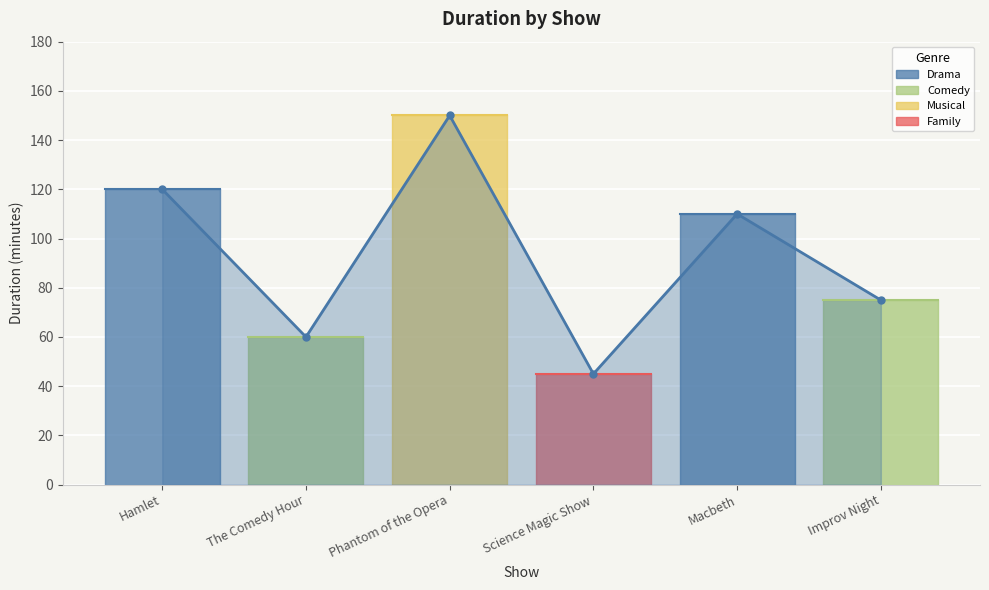

How many categories are shown in the chart?

6